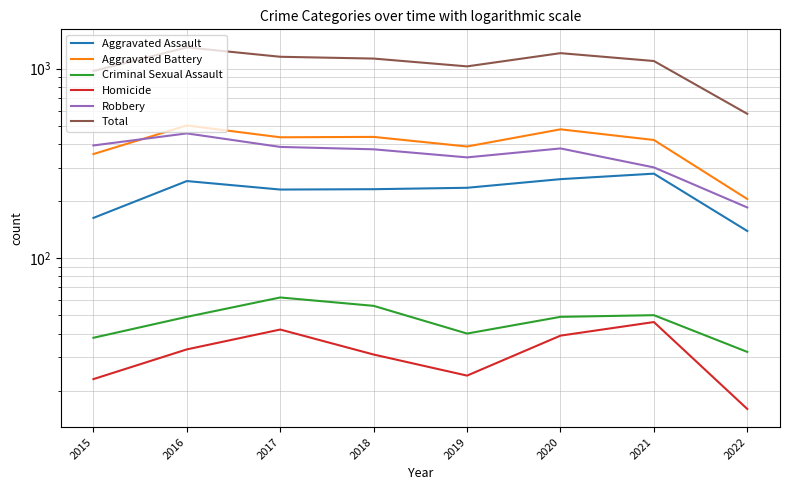

Between 2020 and 2021, which series saw the biggest shift?

Total